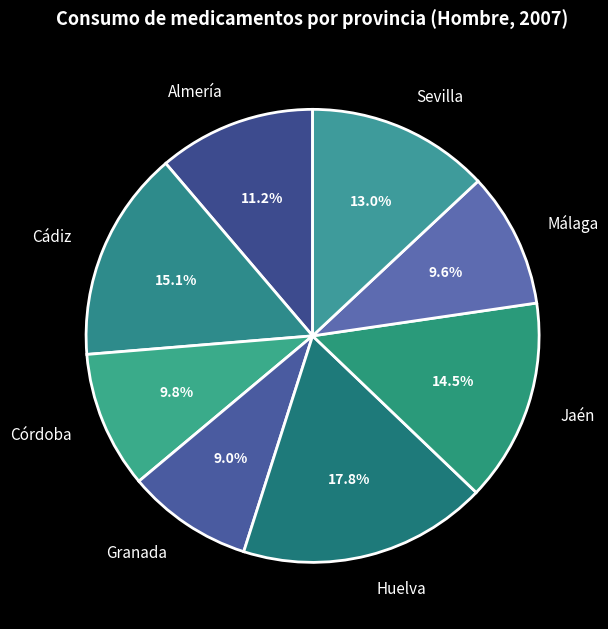

Which category has the biggest portion of the pie?

Huelva